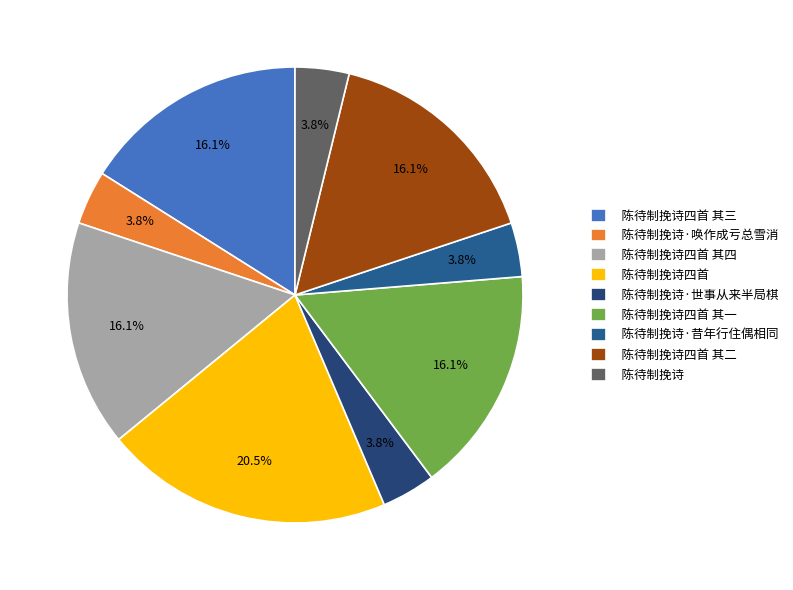

How many segments does this pie chart have?

9